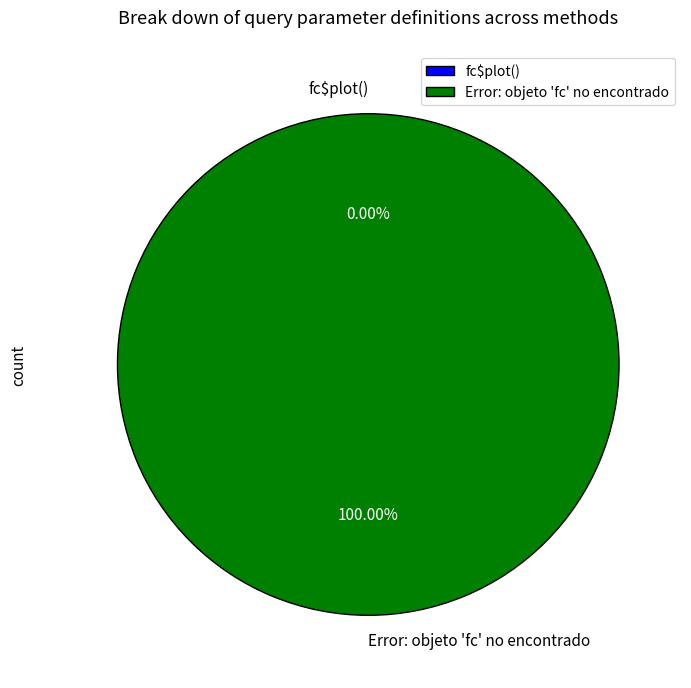

What percentage is the Error: objeto 'fc' no encontrado slice, to the nearest percent?

100%